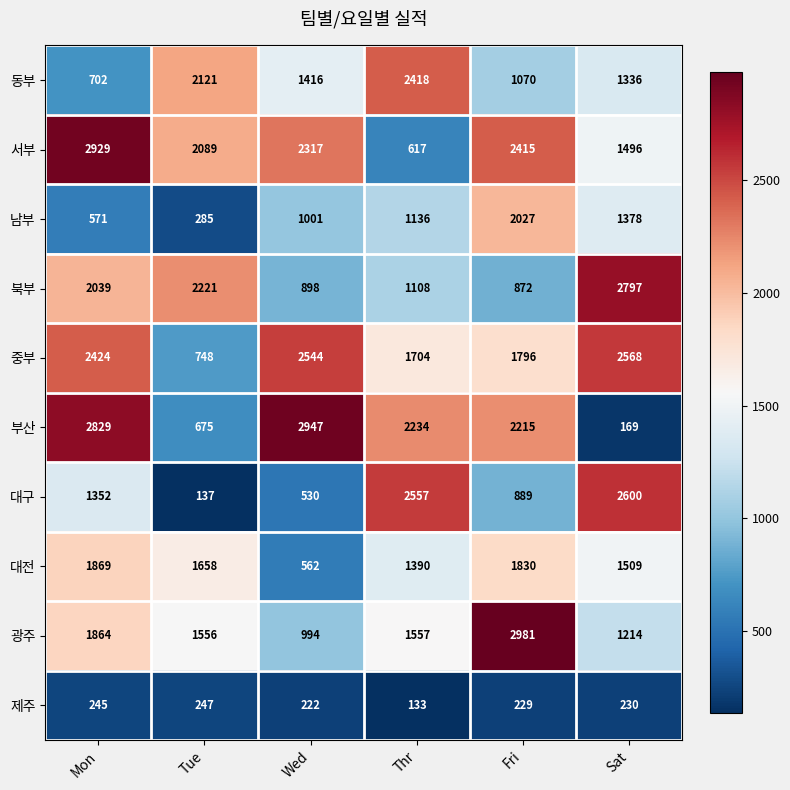

Is it true that 중부 equals 748 at Tue?

True